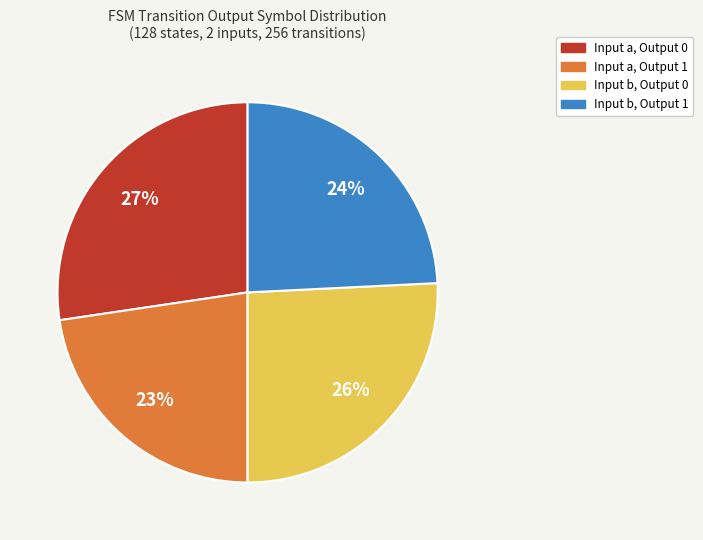

Does any single category account for the majority?

No